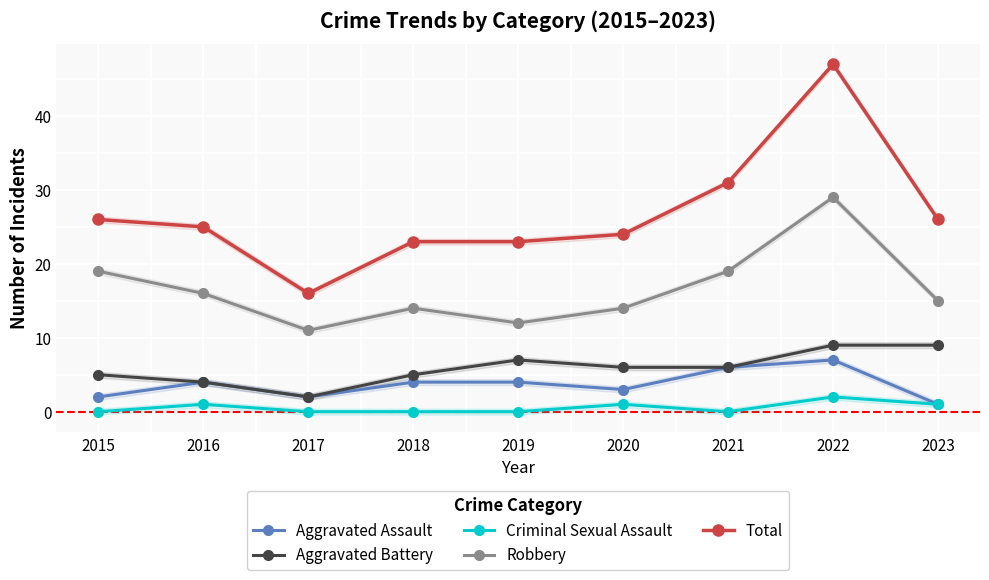

True or false: Aggravated Assault and Criminal Sexual Assault intersect in this chart.

False